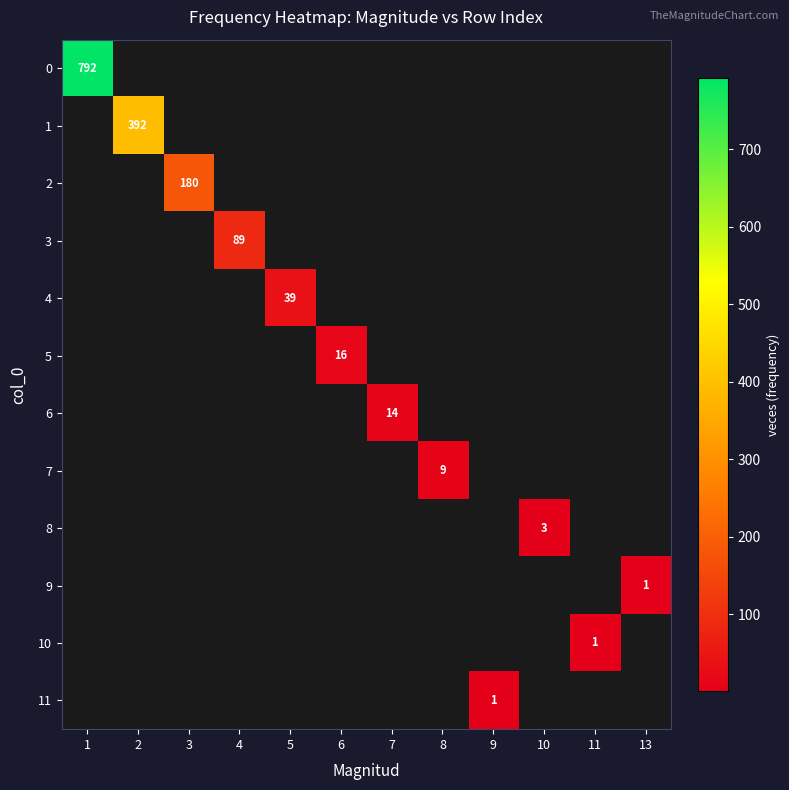

Is it true that 9 equals 1 at 13?

True